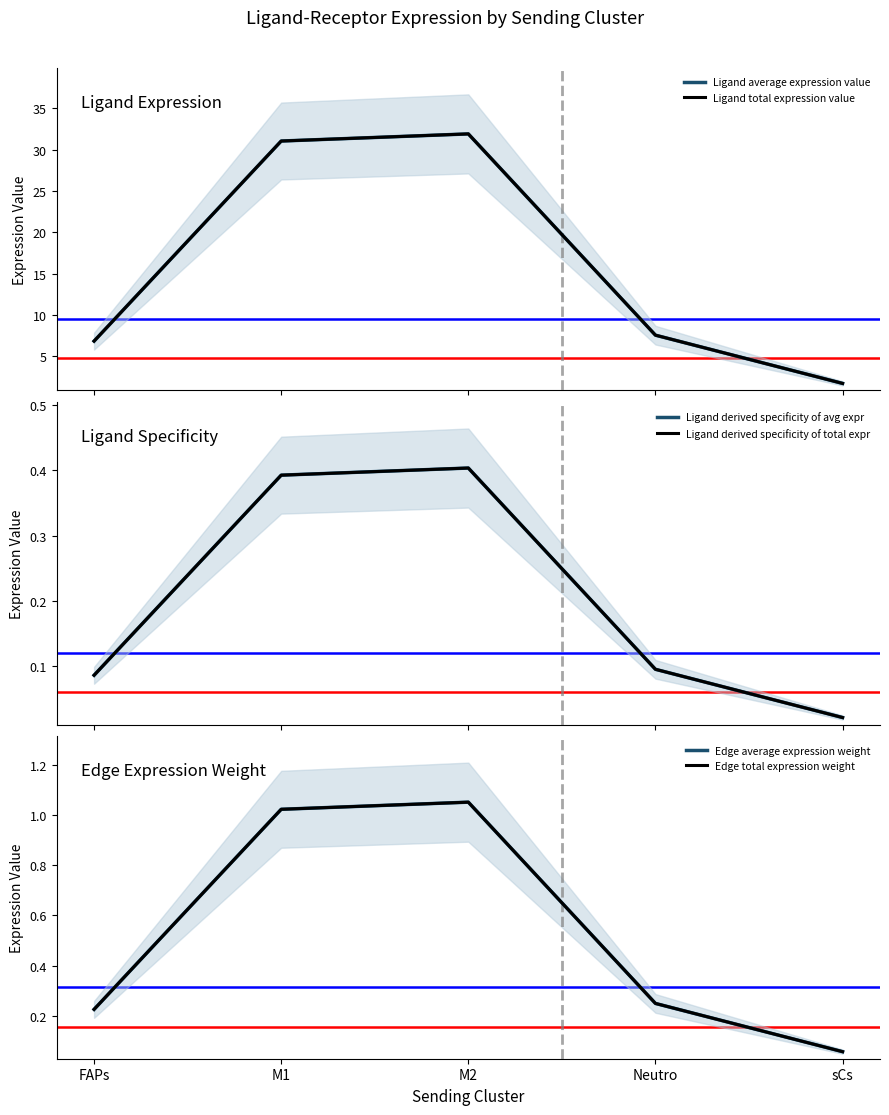

At FAPs, list the series in order from smallest to largest.

Ligand derived specificity of avg expr, Ligand derived specificity of total expr, Edge average expression weight, Edge total expression weight, Ligand average expression value, Ligand total expression value